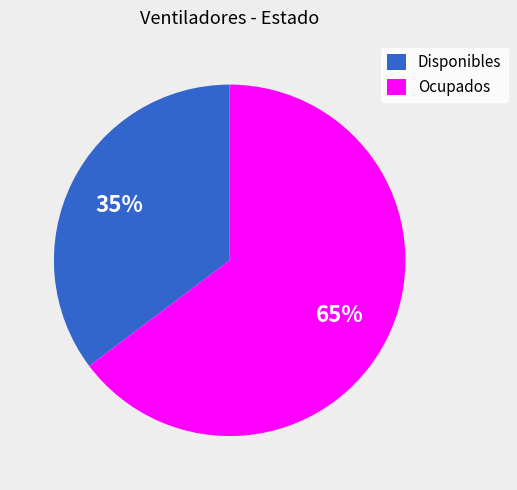

What is the largest slice in the pie chart?

Ocupados